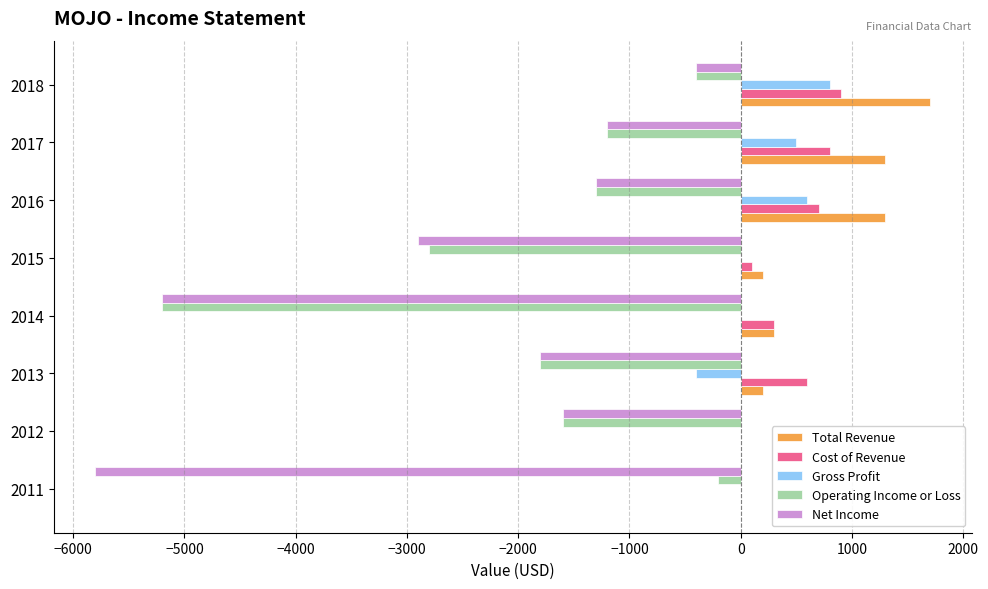

What is the sum of all Operating Income or Loss values?

-14500